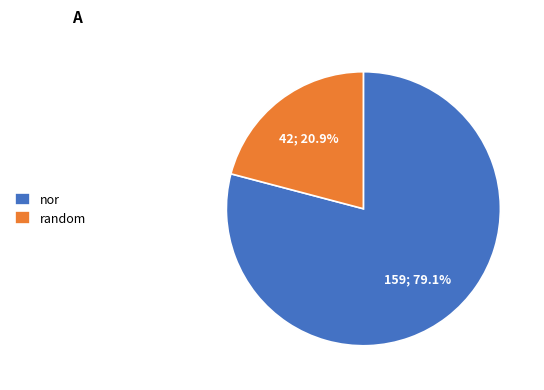

To the nearest percent, what is the difference between the random and nor slice percentages?

58%